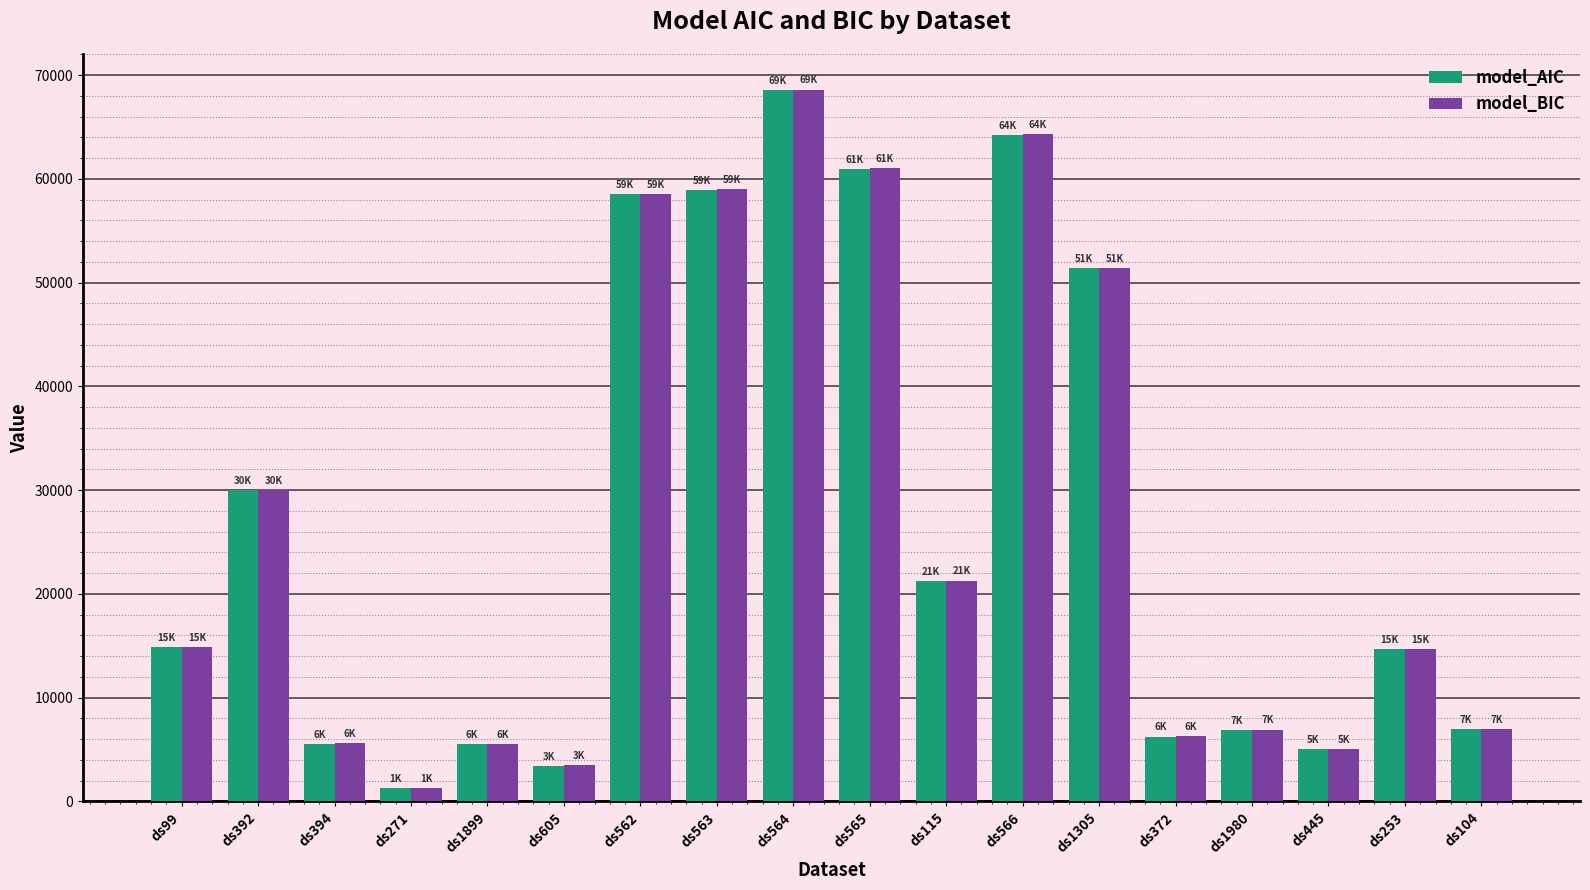

How many data points in model_AIC are less than 14863?

9